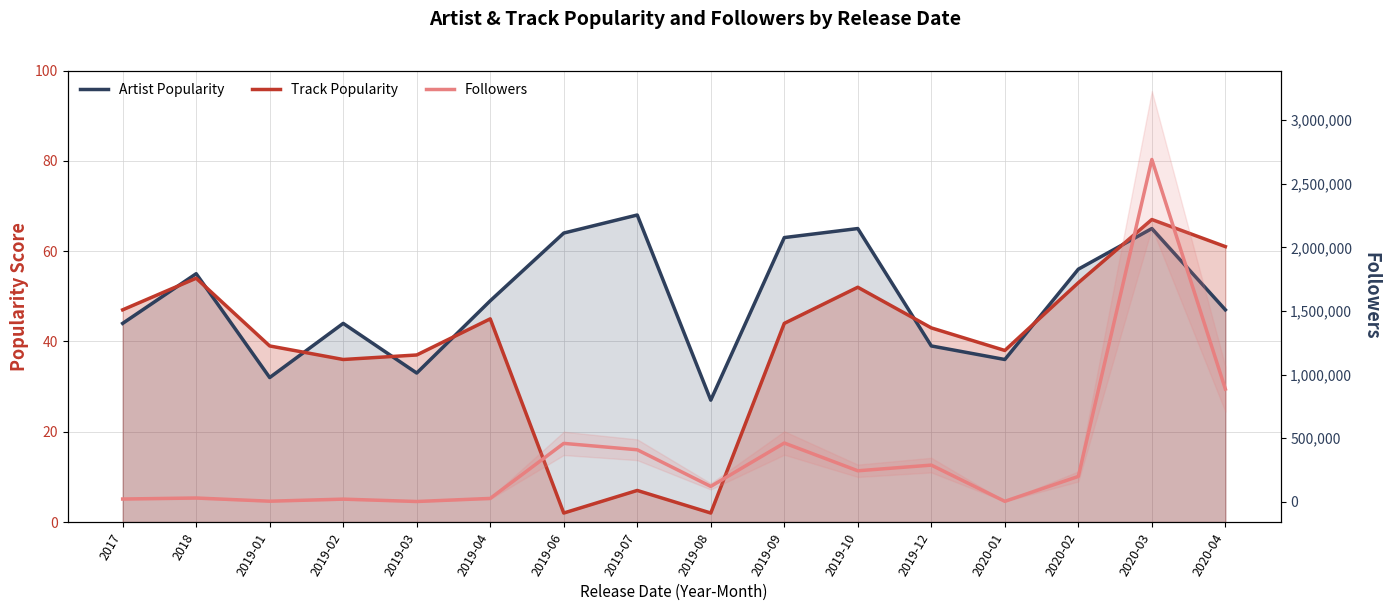

What is the label of the 4th point from the right?

2020-01